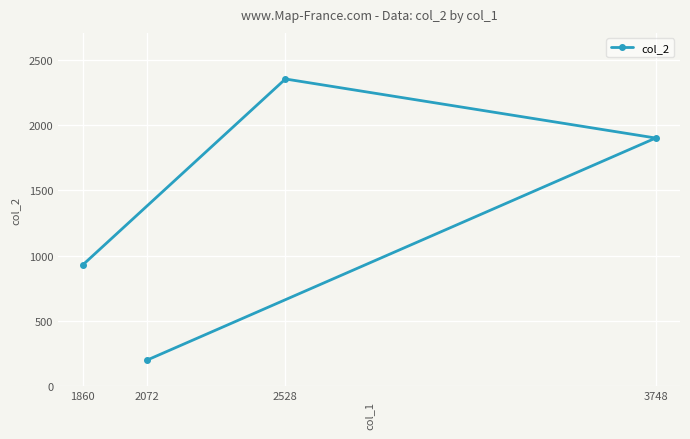

At which label does the data first exceed 1900?

2528